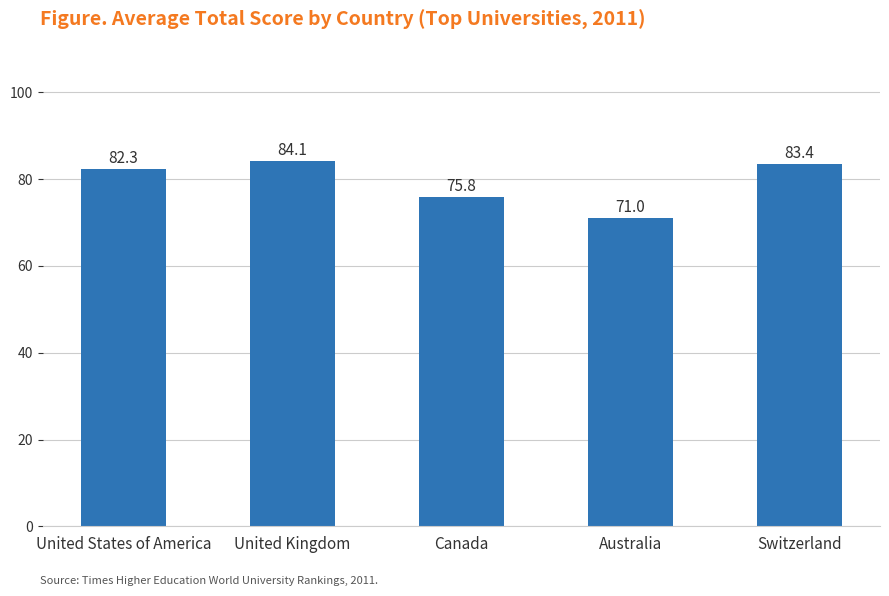

Rank the categories by value from lowest to highest.

Australia, Canada, United States of America, Switzerland, United Kingdom